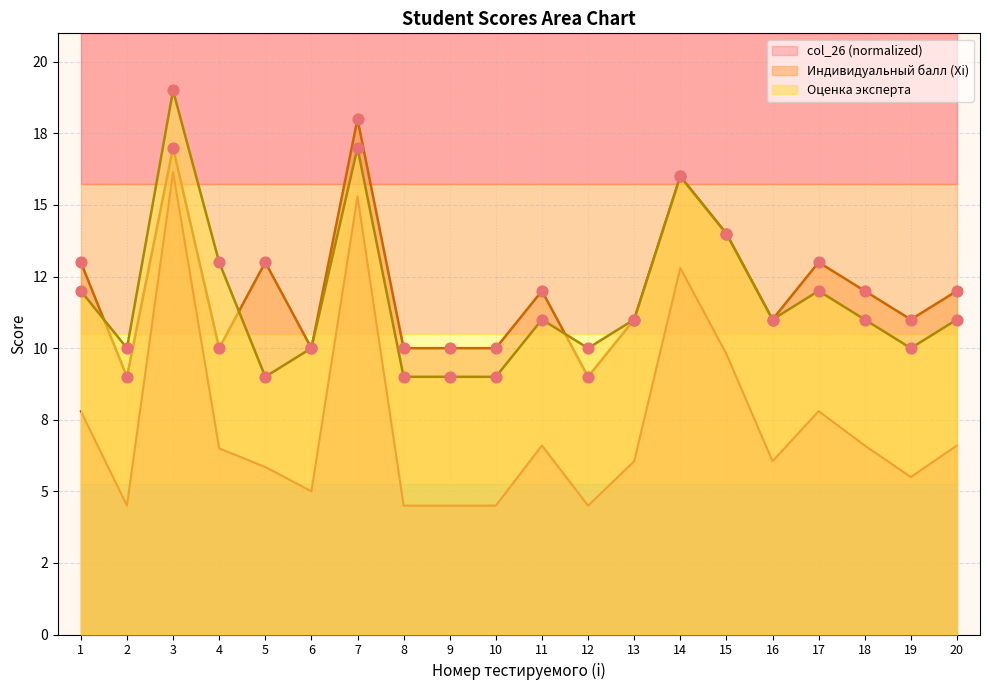

At how many categories does at least one series exceed 8?

20